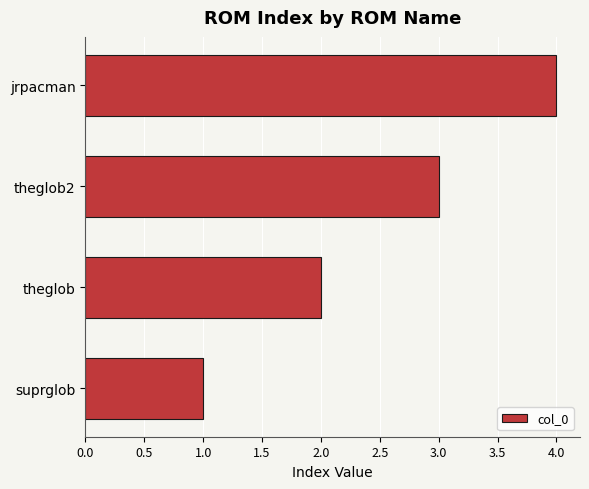

At which category does the chart reach its minimum across all series?

suprglob